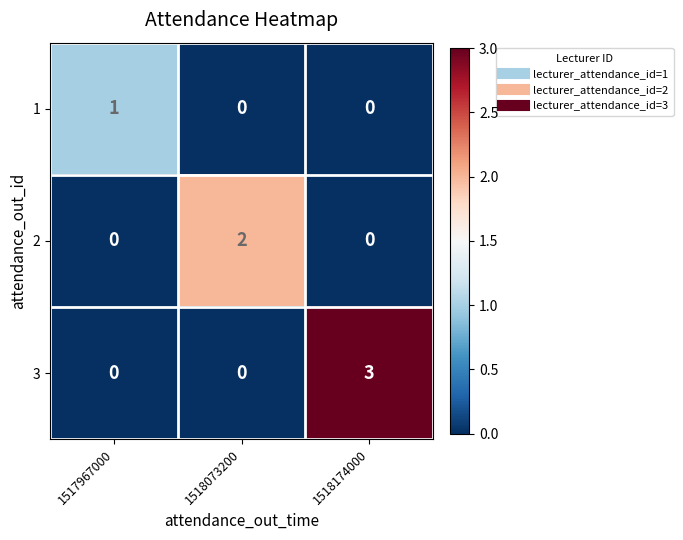

Count the number of categories in the chart.

3